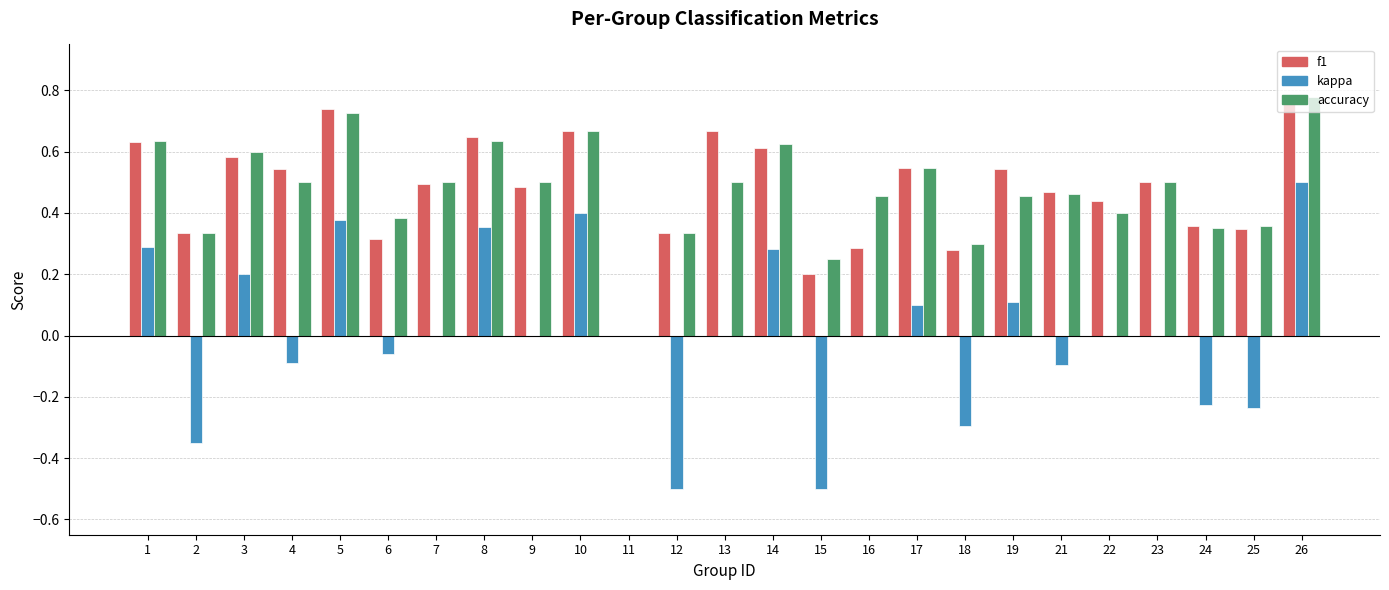

What are all the series names shown in the legend?

f1, kappa, accuracy